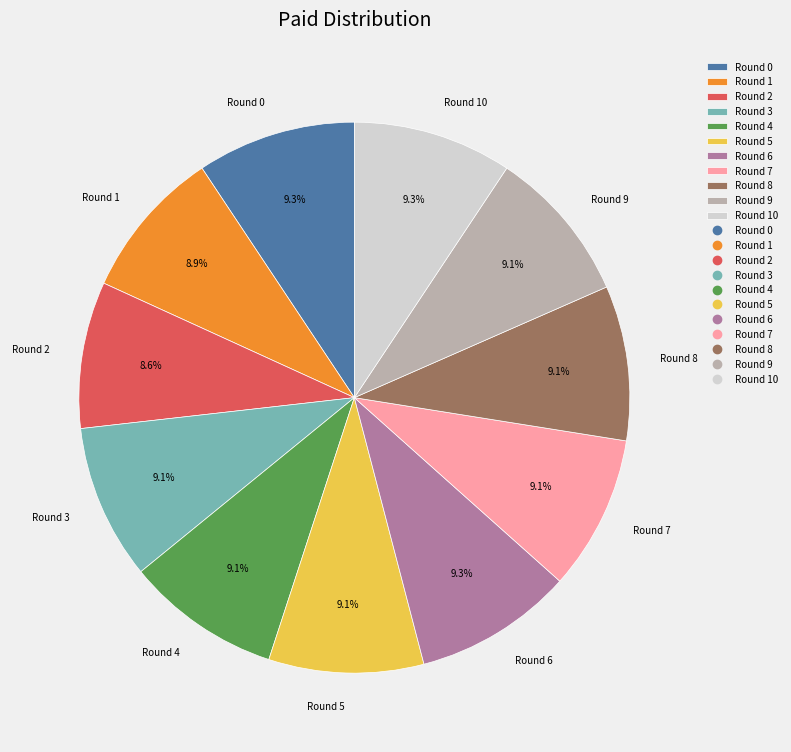

Does any single category account for the majority?

No